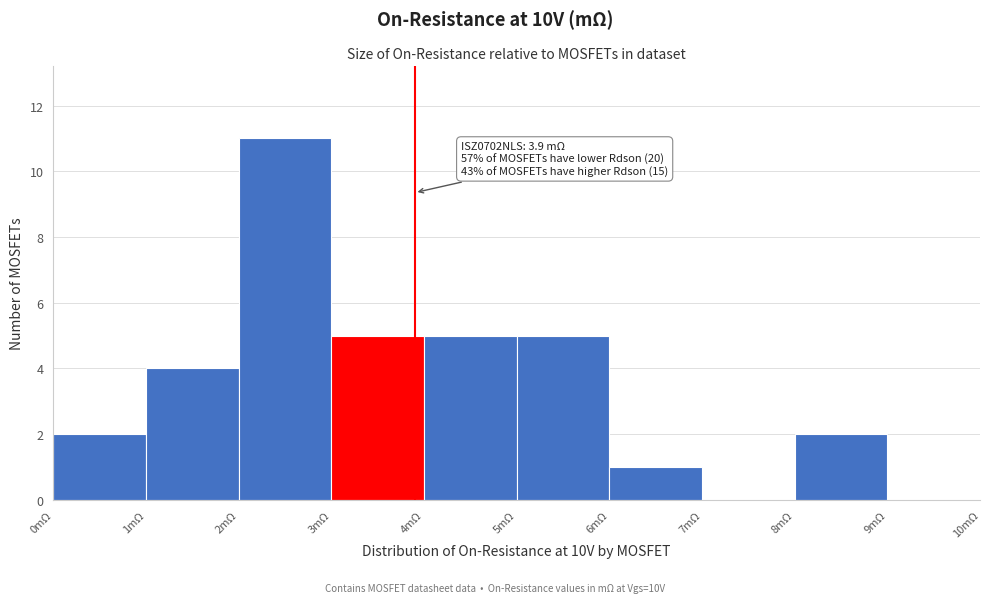

Over which range of the x-axis is the bar tallest?

2 to 3